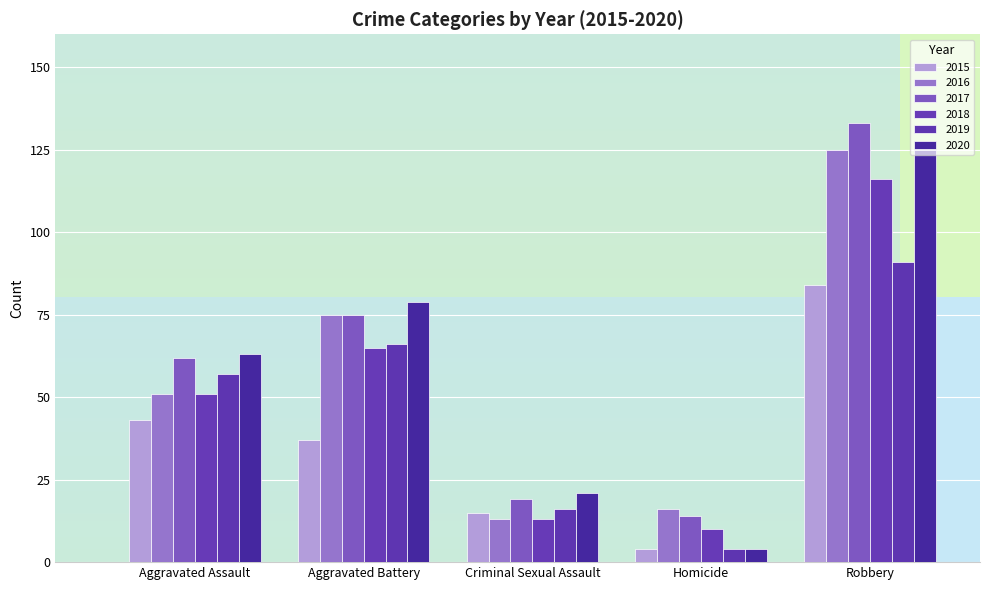

What is the value of the 2016 bar at the 4th from the left?

16